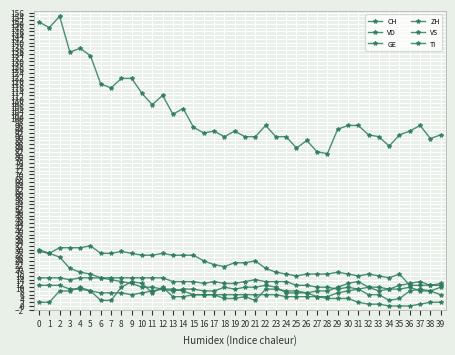

True or false: VS has more than 2 points higher than both neighbors.

True